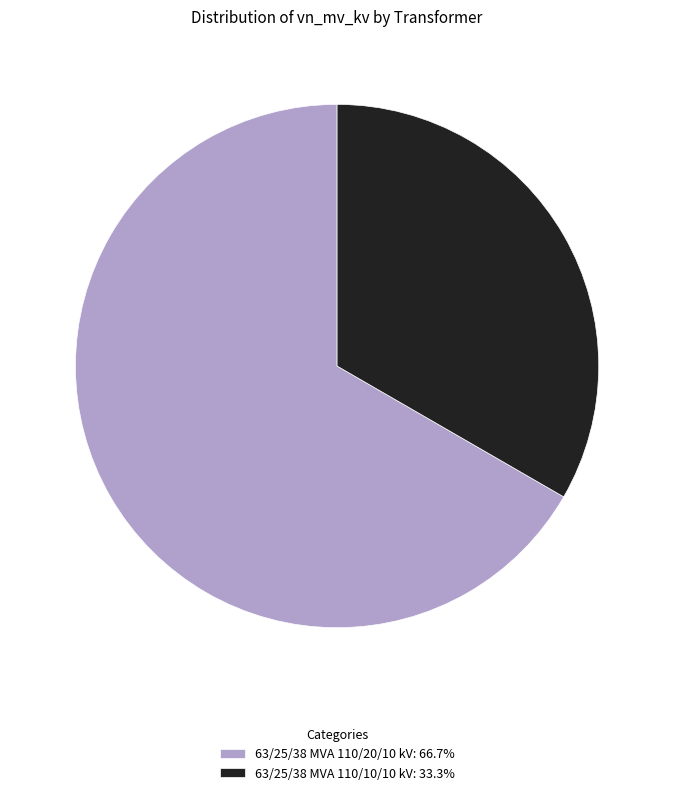

Combined, do 63/25/38 MVA 110/20/10 kV and 63/25/38 MVA 110/10/10 kV account for over 50%?

Yes